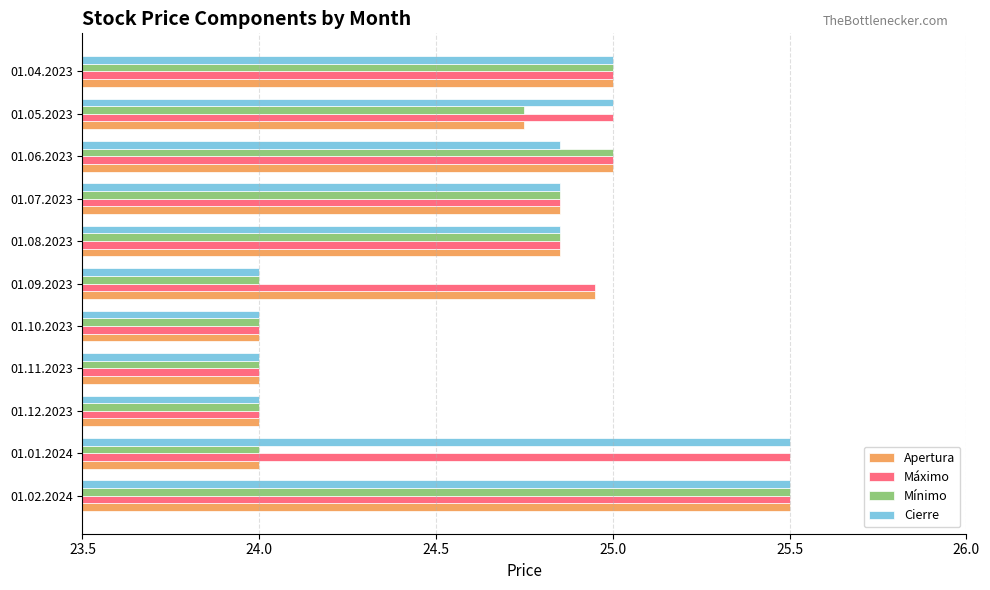

What is the minimum value shown in the chart?

24.0